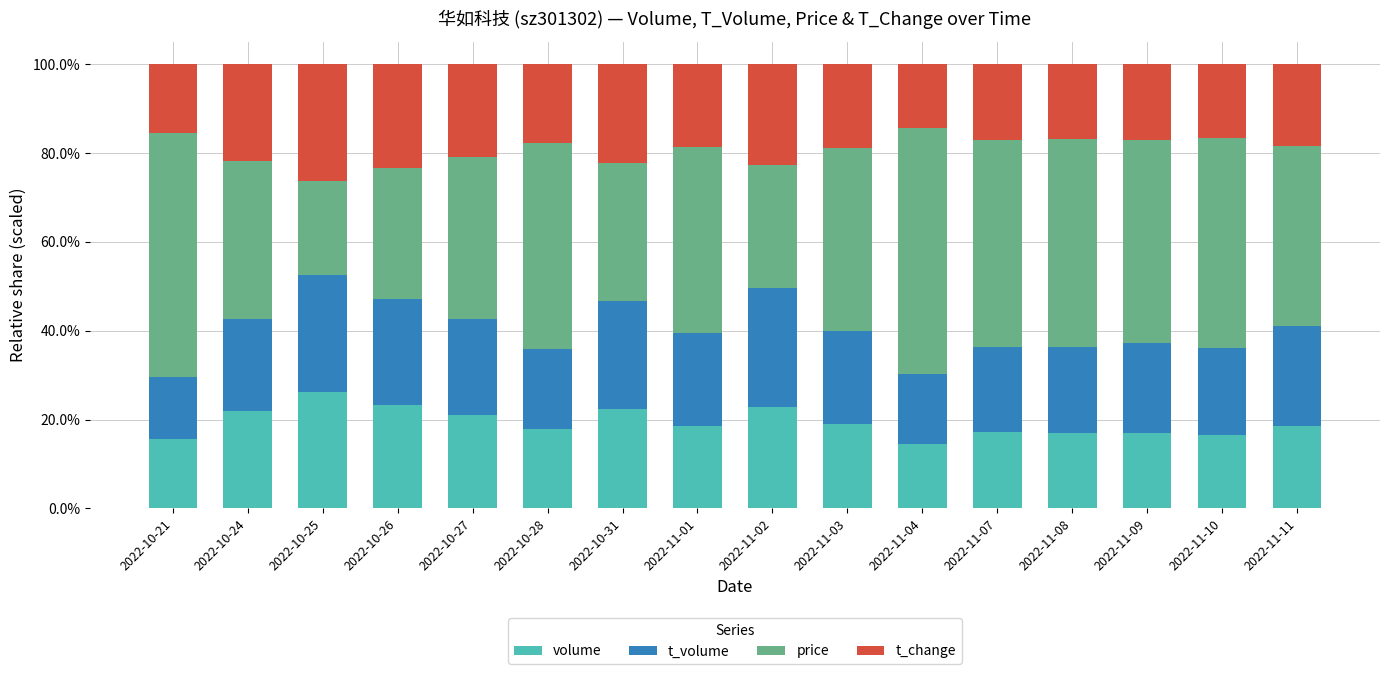

Which series has the widest spread of values?

price